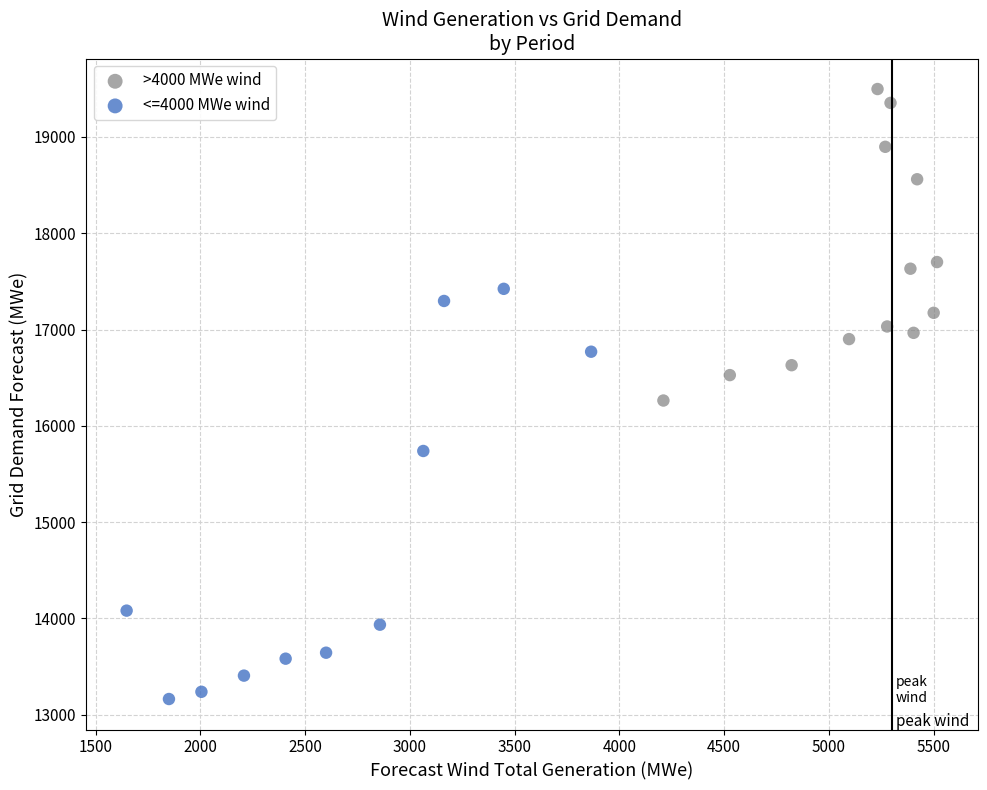

Which series reaches the maximum Y coordinate?

>4000 MWe wind